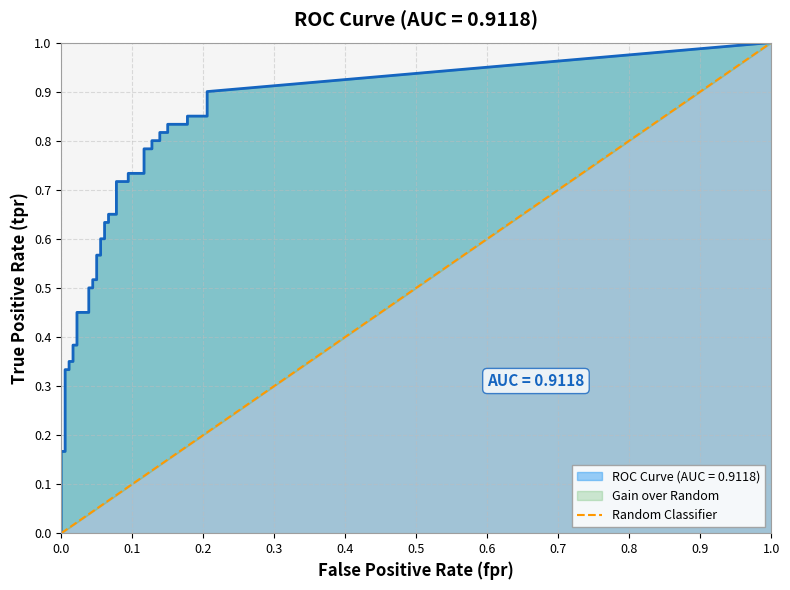

The chart shows a value of -1 at 0.0. True or false?

False